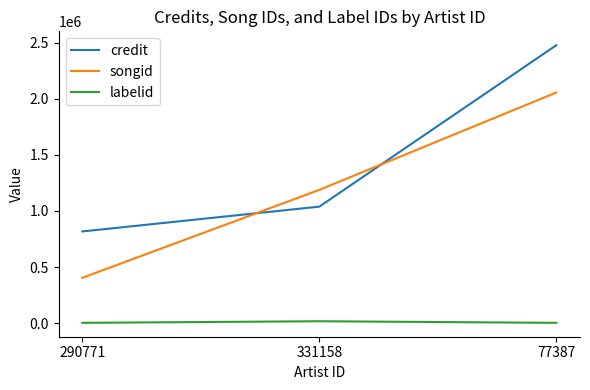

What is the sum of the labelid values at 331158 and 290771?

18882